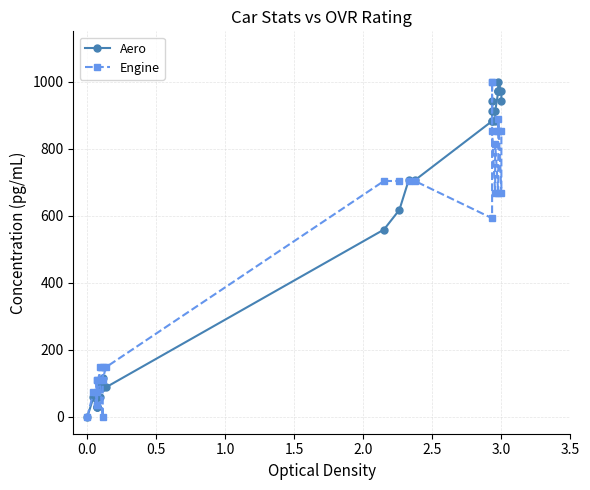

Which series has the largest range (max minus min)?

Aero